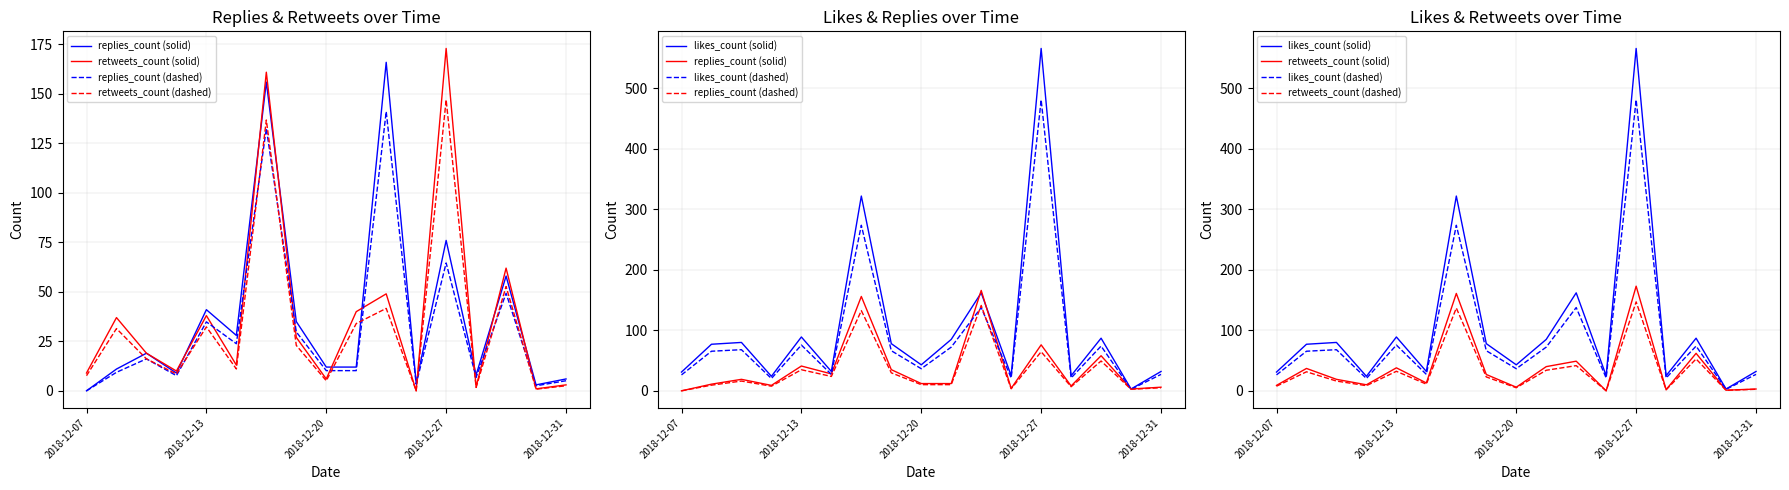

Is it true that retweets_count (dashed) equals 1.7 at 13?

True